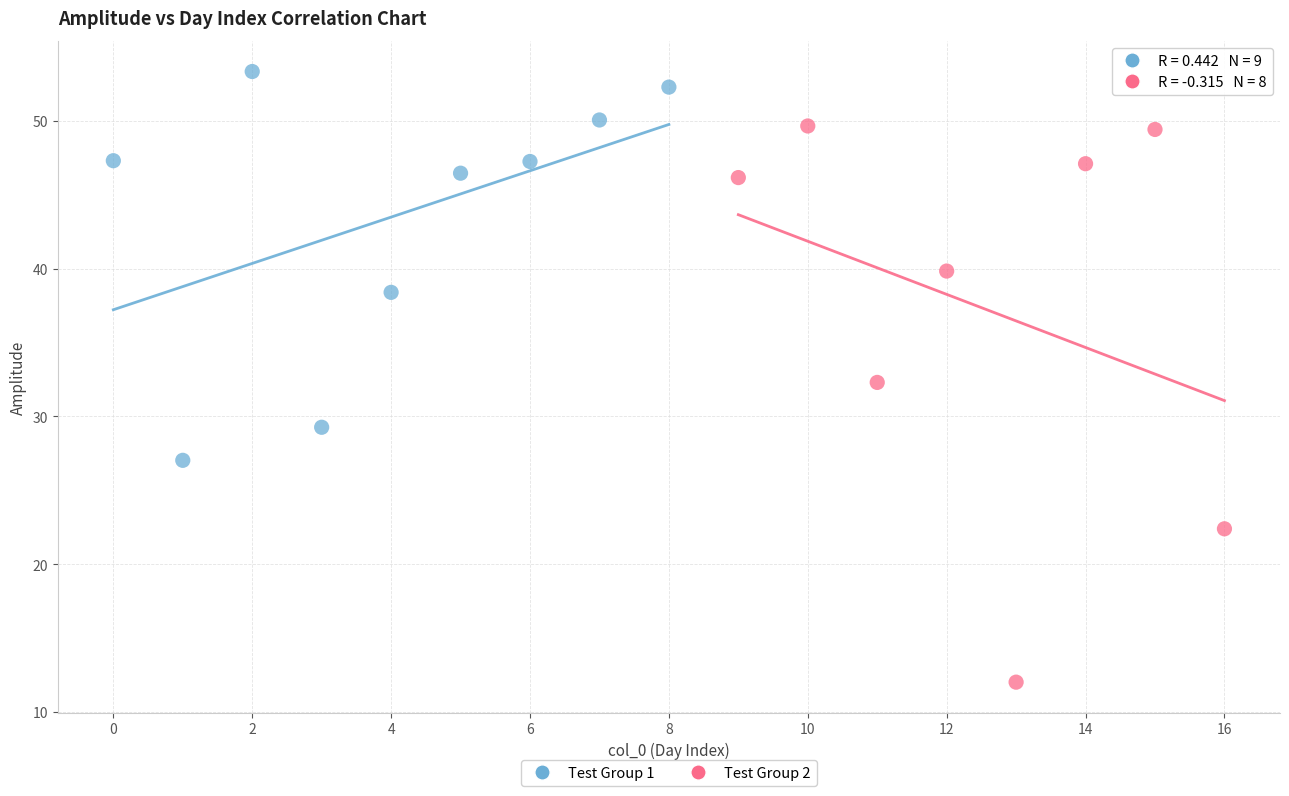

Which series contains the highest Y value?

Test Group 1